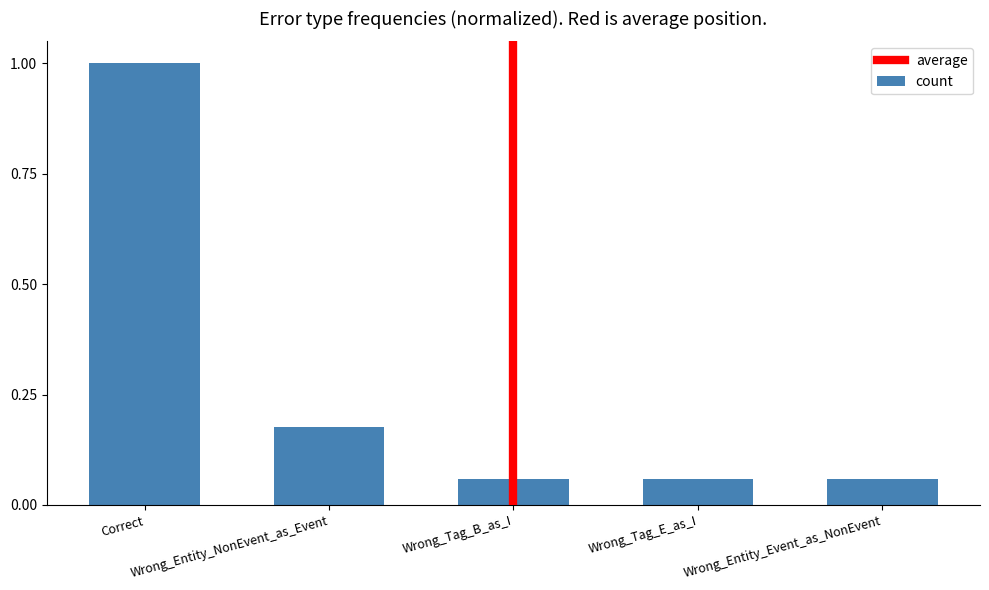

Which category has the highest value across all series?

Correct